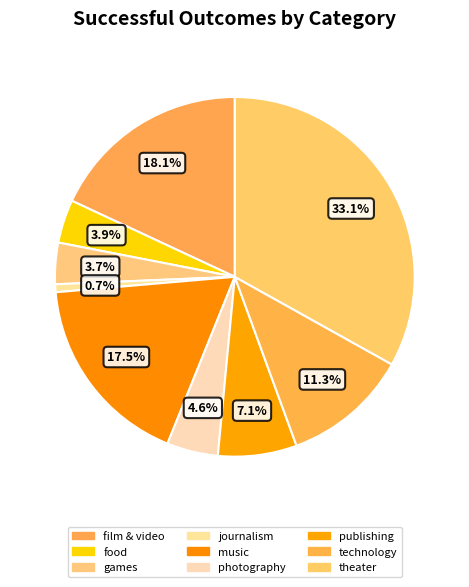

To the nearest percent, what percentage of the pie is journalism?

1%